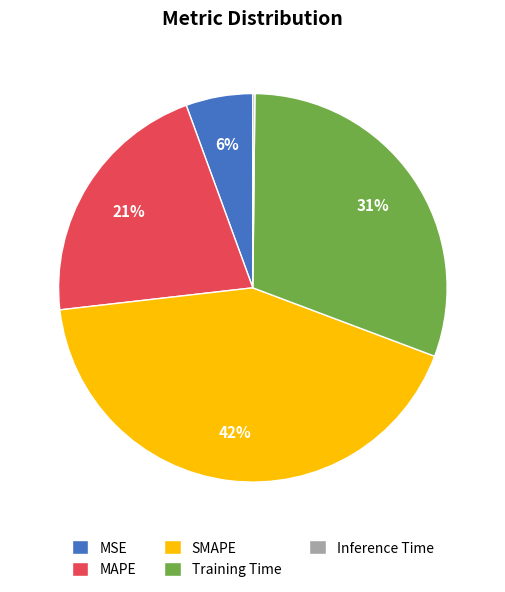

Which category has the biggest portion of the pie?

SMAPE